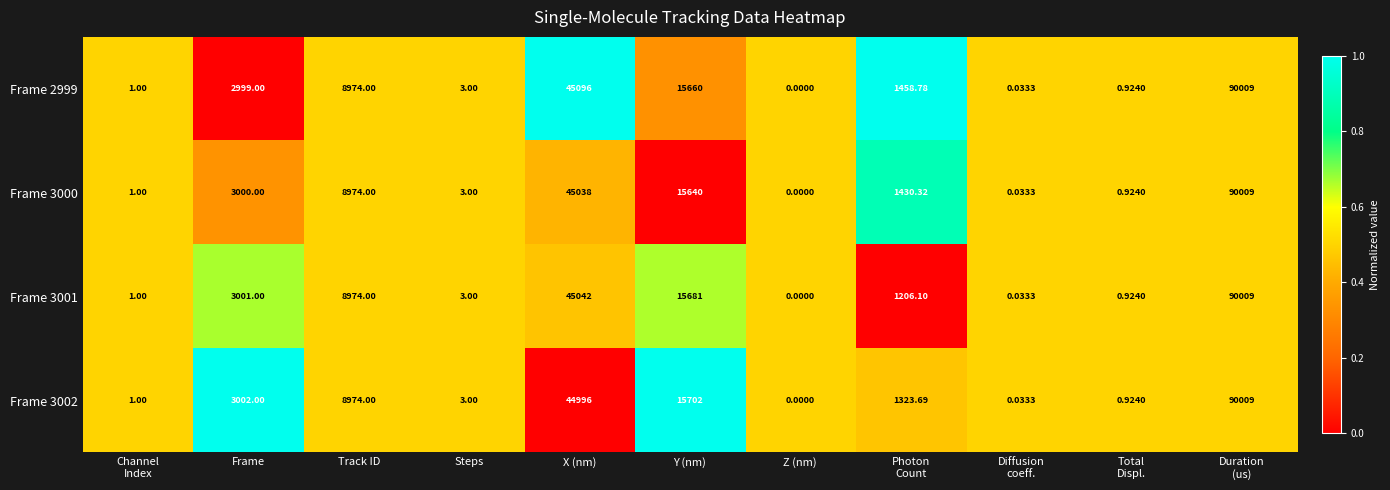

How many values in the Frame 2999 series are below 1458?

5